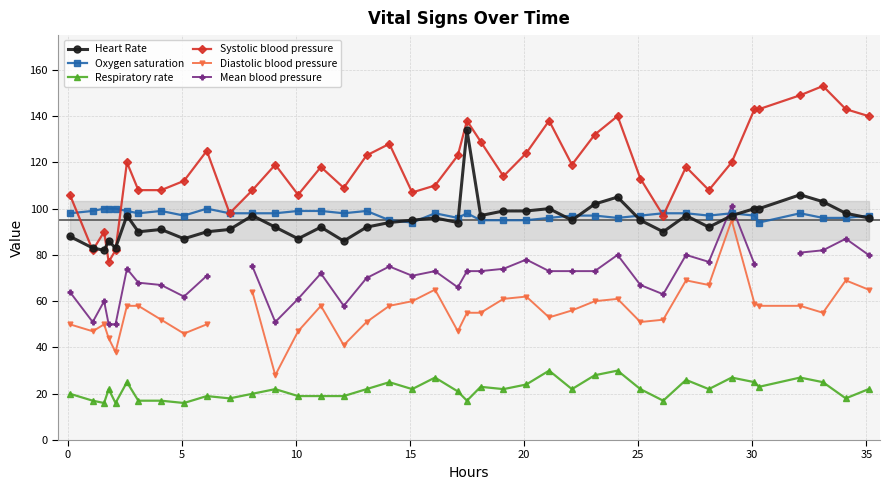

What is the highest value of the Heart Rate series?

134